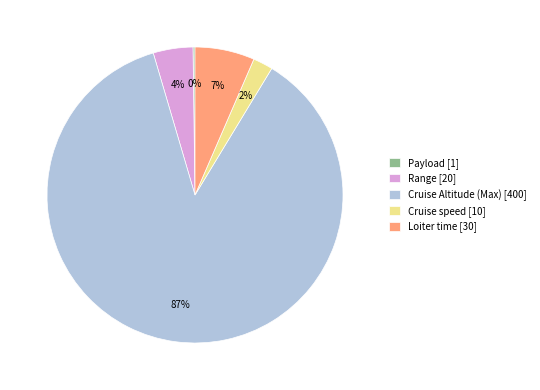

Which has a higher value, Cruise Altitude (Max) [400] or Loiter time [30]?

Cruise Altitude (Max) [400]